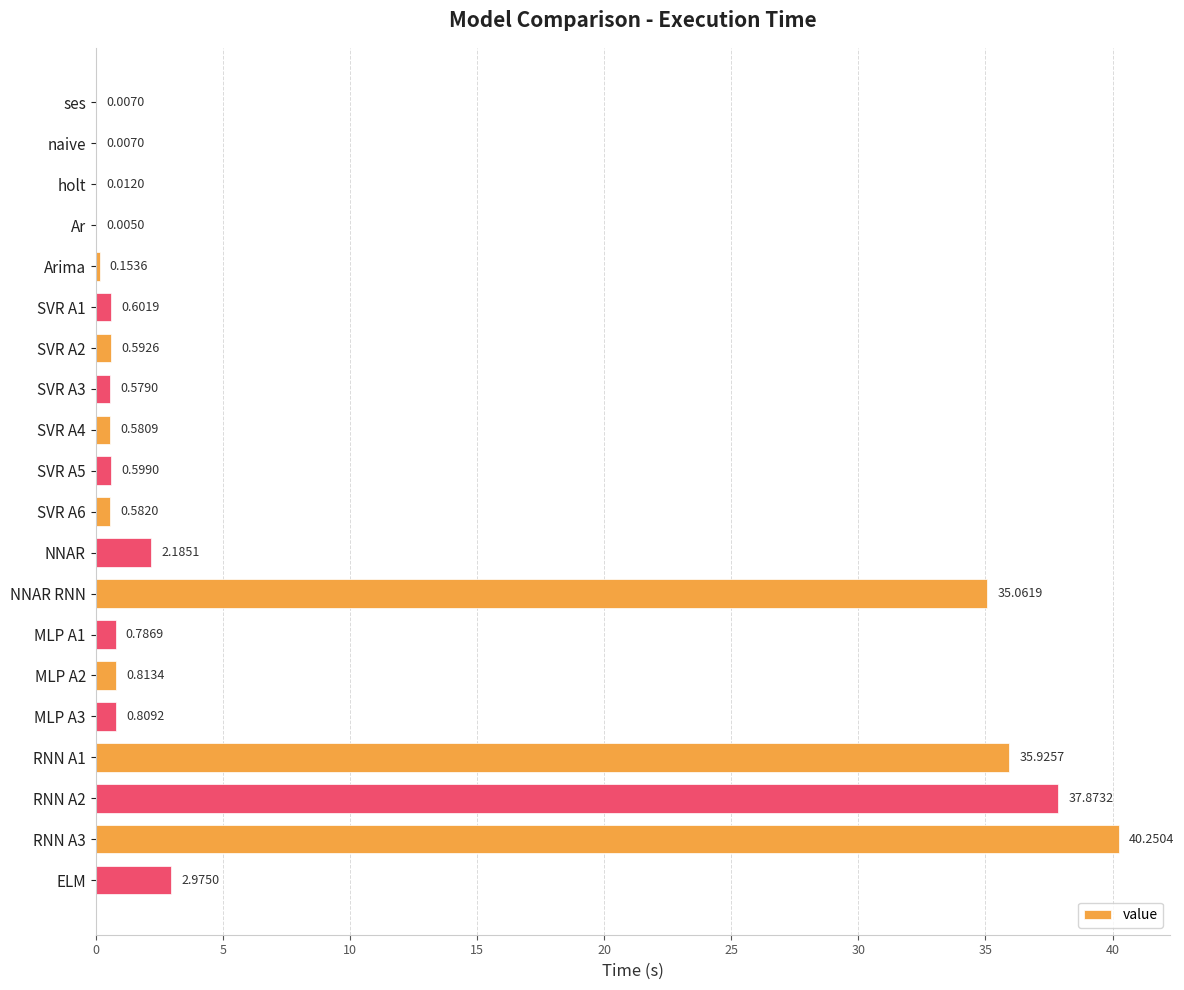

What is the sum of the values at SVR A4 and ELM?

3.6